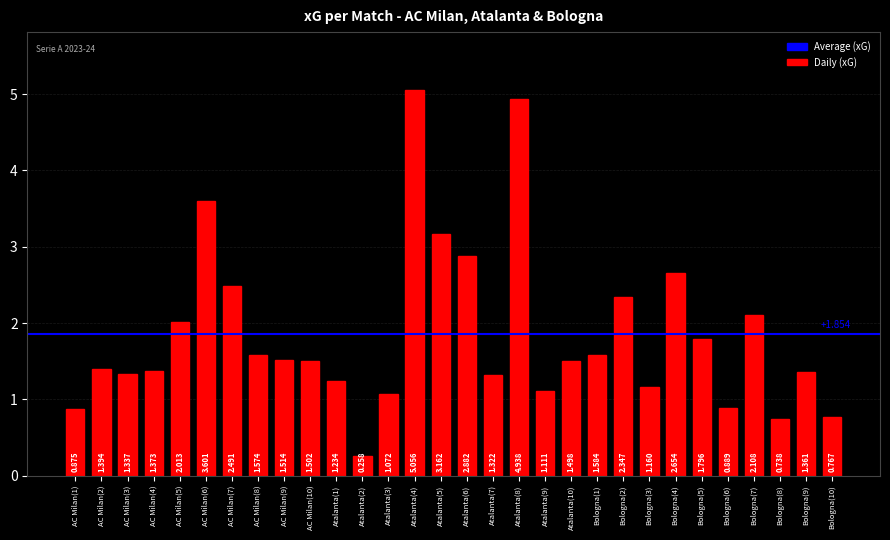

What is the label of the 26th bar from the right?

AC Milan(5)